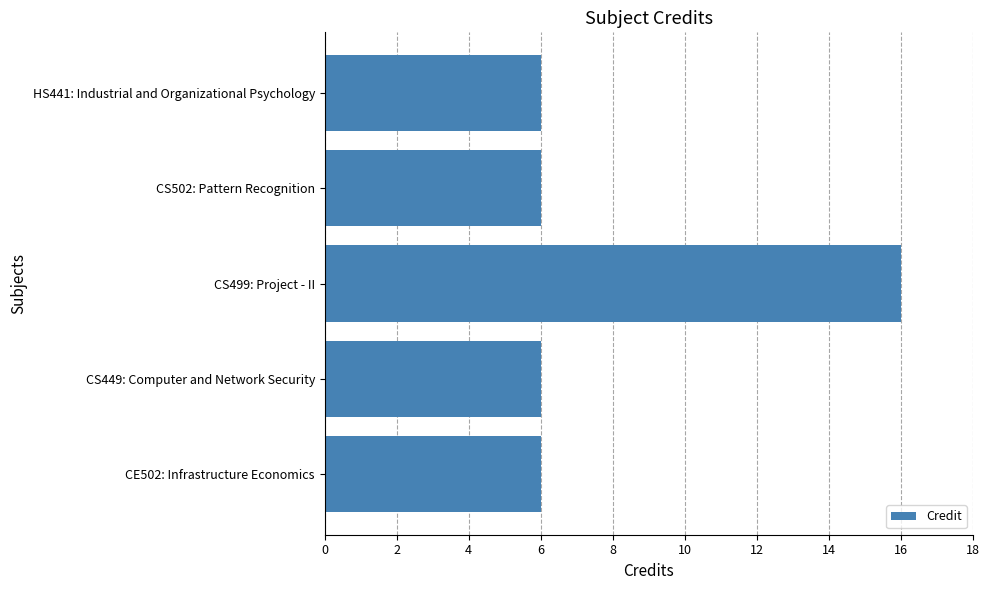

Which label corresponds to the largest value in the chart?

CS499: Project - II